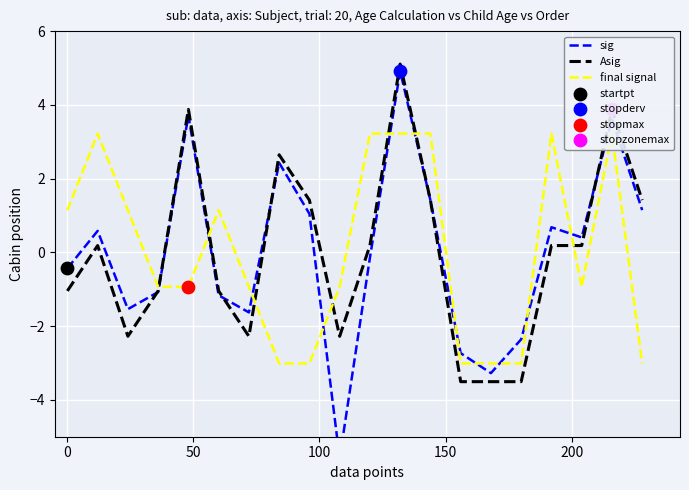

Which series has the largest total across all categories?

sig